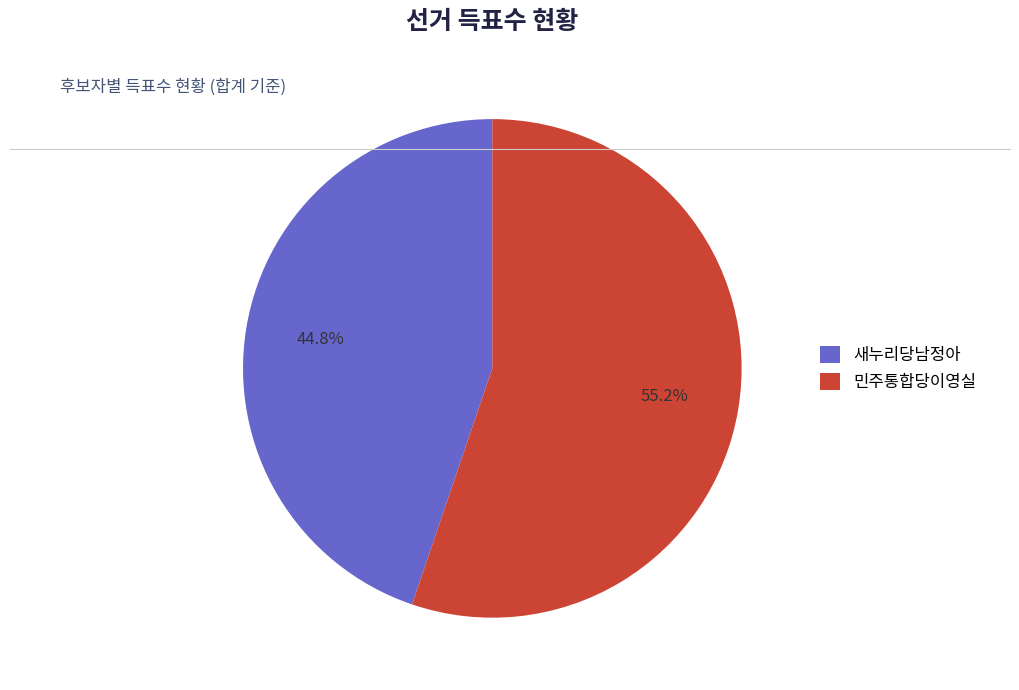

What is the smallest slice in the pie chart?

새누리당남정아